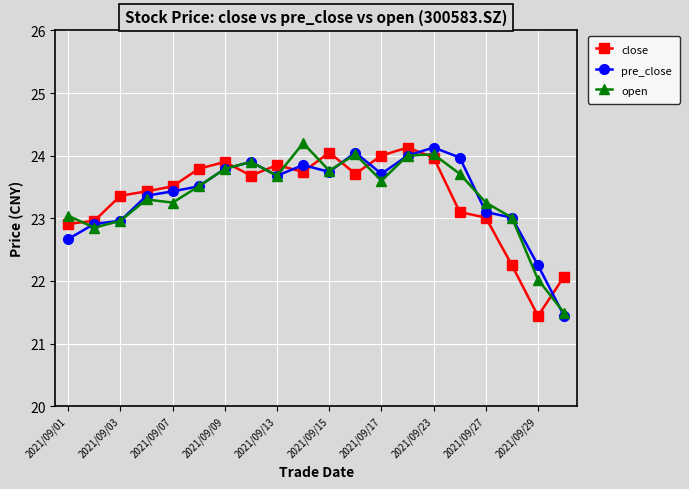

What is the value of the open point at the 19th from the left?

22.0